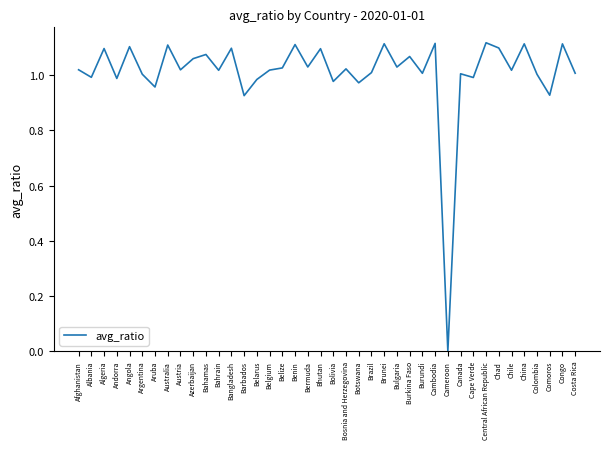

The chart shows a value of 1.0 at Andorra. True or false?

True